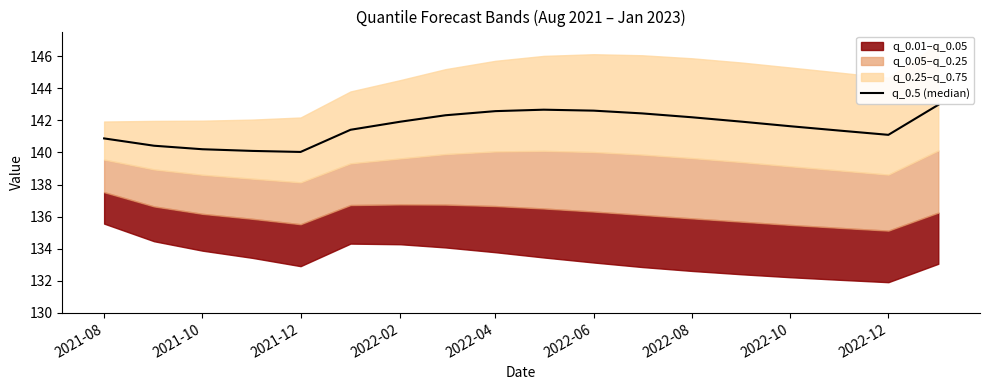

At which label is the value closest to 141?

2022-12